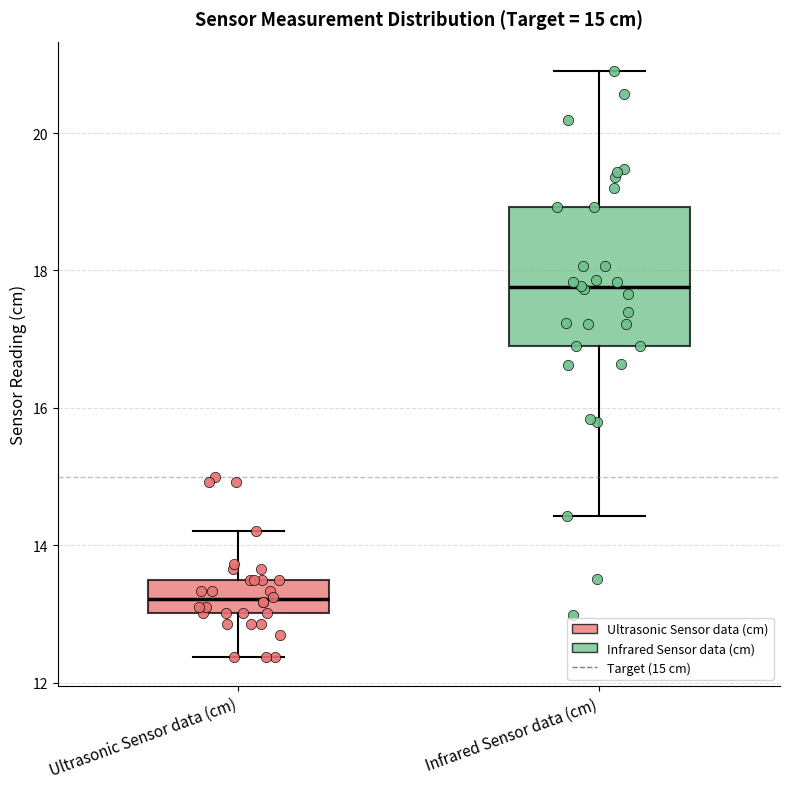

Reading left to right, transcribe this box plot: for each box, give where its median line is, the range the box spans, and where its two whiskers end, as read against the y-axis. The values are not printed on the chart, so give them approximately, as read against the axis.

Ultrasonic Sensor data (cm): median 13.2, box 13.0 to 13.4, whiskers 12.4 to 14.2
Infrared Sensor data (cm): median 17.8, box 16.8 to 19.0, whiskers 14.4 to 21.0